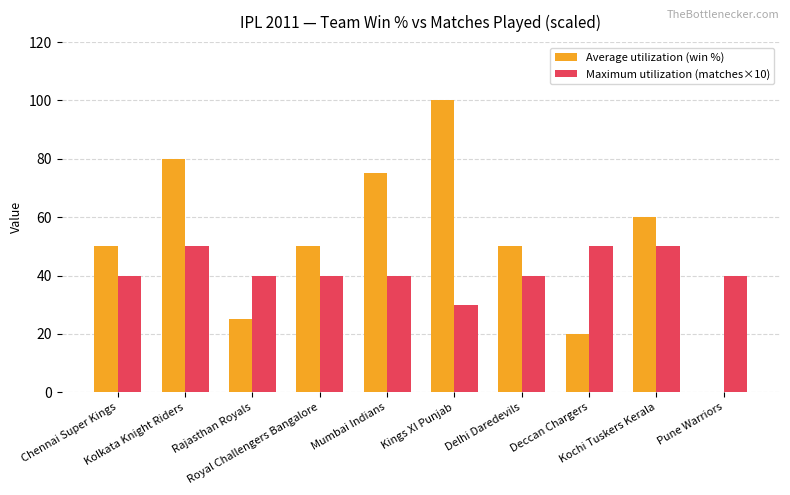

Reading left to right, list all the values displayed in this chart.

Average utilization (win %): Chennai Super Kings=50	Kolkata Knight Riders=80	Rajasthan Royals=25	Royal Challengers Bangalore=50	Mumbai Indians=75	Kings XI Punjab=100	Delhi Daredevils=50	Deccan Chargers=20	Kochi Tuskers Kerala=60	Pune Warriors=0
Maximum utilization (matches×10): Chennai Super Kings=40	Kolkata Knight Riders=50	Rajasthan Royals=40	Royal Challengers Bangalore=40	Mumbai Indians=40	Kings XI Punjab=30	Delhi Daredevils=40	Deccan Chargers=50	Kochi Tuskers Kerala=50	Pune Warriors=40